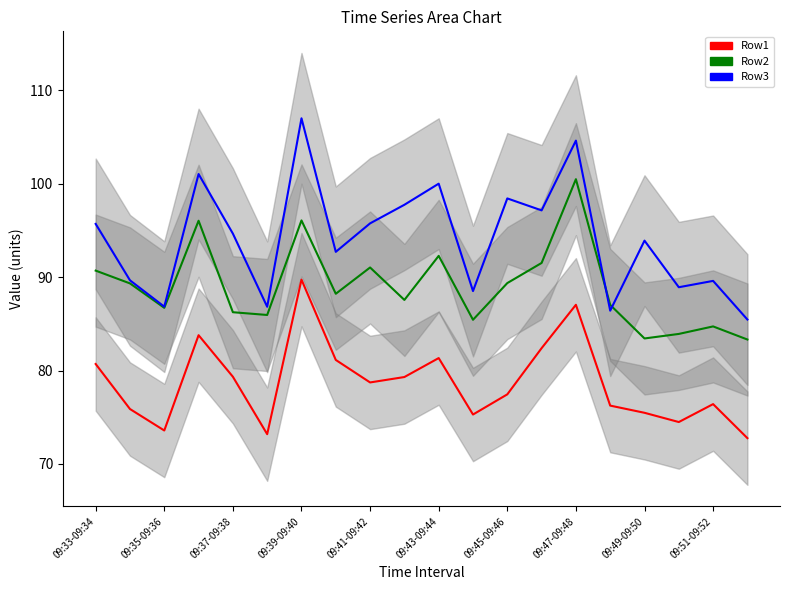

What is the total value across all series at 09:51-09:52?

250.7